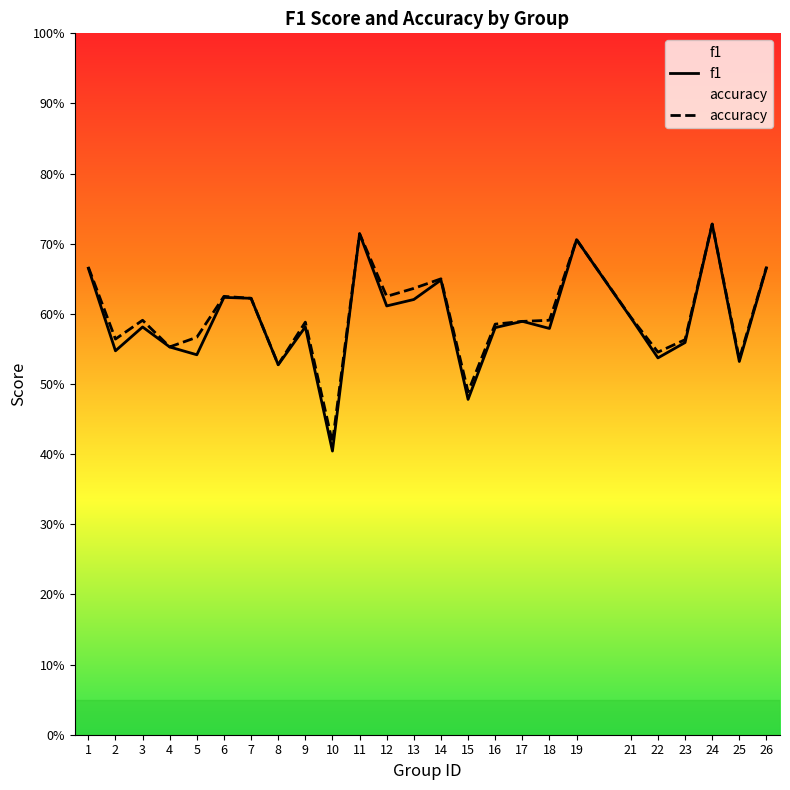

What is the total value across all series at 1?

1.3